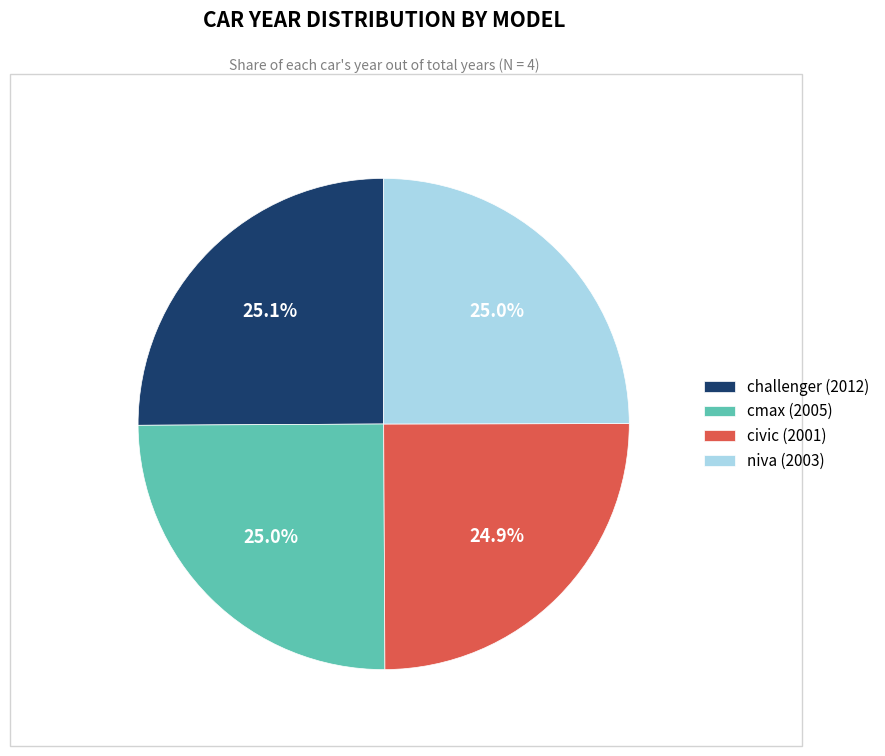

The cmax (2005) slice represents 25% of the pie. True or false?

True